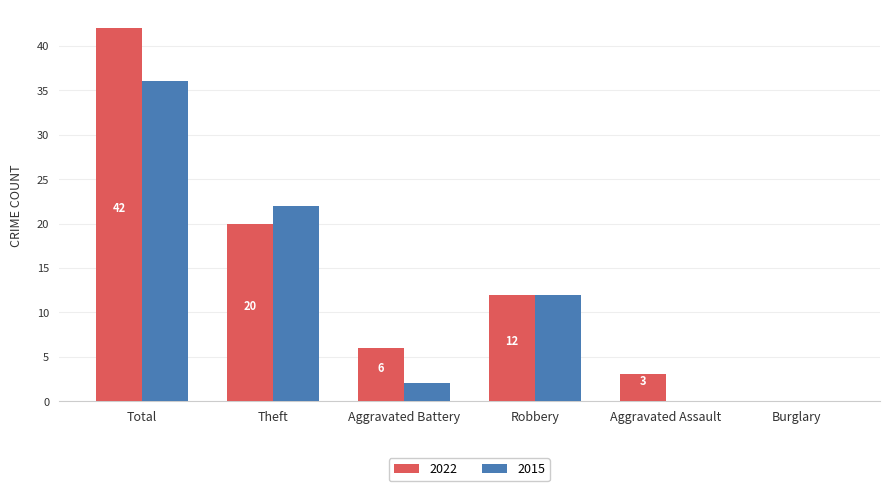

Reading left to right, list all the values displayed in this chart.

2022: 42	20	6	12	3	0
2015: 36	22	2	12	0	0